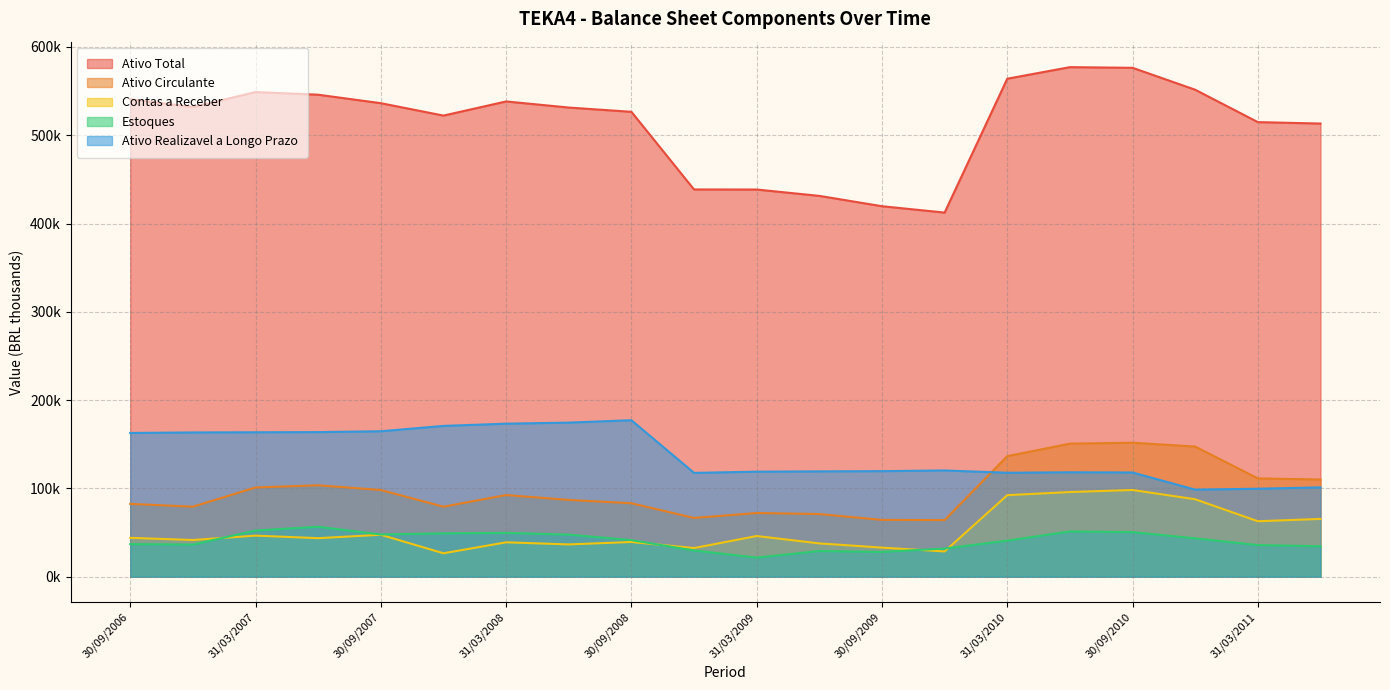

Reading right to left, list all the values displayed in this chart.

Ativo Total: 30/06/2011=513266.0	31/03/2011=514885.0	31/12/2010=551556.0	30/09/2010=576402.0	30/06/2010=577142.0	31/03/2010=564036.0	31/12/2009=412433.0	30/09/2009=419621.0	30/06/2009=431338.0	31/03/2009=438540.0	31/12/2008=438609.0	30/09/2008=526558.0	30/06/2008=531390.0	31/03/2008=538296.0	31/12/2007=522280.0	30/09/2007=536332.0	30/06/2007=545925.0	31/03/2007=548927.0	31/12/2006=531954.0	30/09/2006=540812.0
Ativo Circulante: 30/06/2011=110106.0	31/03/2011=111326.0	31/12/2010=147391.0	30/09/2010=151776.0	30/06/2010=150699.0	31/03/2010=136557.0	31/12/2009=64172.0	30/09/2009=64352.0	30/06/2009=70990.0	31/03/2009=72166.0	31/12/2008=66569.0	30/09/2008=83199.0	30/06/2008=87002.0	31/03/2008=92512.0	31/12/2007=79316.0	30/09/2007=98213.0	30/06/2007=103551.0	31/03/2007=101079.0	31/12/2006=79326.0	30/09/2006=82525.0
Contas a Receber: 30/06/2011=65478.0	31/03/2011=62829.0	31/12/2010=87715.0	30/09/2010=98236.0	30/06/2010=95904.0	31/03/2010=92372.0	31/12/2009=28620.0	30/09/2009=32988.0	30/06/2009=37731.0	31/03/2009=46106.0	31/12/2008=32470.0	30/09/2008=39339.0	30/06/2008=36570.0	31/03/2008=38968.0	31/12/2007=26536.0	30/09/2007=47522.0	30/06/2007=43660.0	31/03/2007=46540.0	31/12/2006=41594.0	30/09/2006=44027.0
Estoques: 30/06/2011=34503.0	31/03/2011=35841.0	31/12/2010=43455.0	30/09/2010=50518.0	30/06/2010=51256.0	31/03/2010=40873.0	31/12/2009=31909.0	30/09/2009=28066.0	30/06/2009=29098.0	31/03/2009=21638.0	31/12/2008=29711.0	30/09/2008=41446.0	30/06/2008=47663.0	31/03/2008=49672.0	31/12/2007=49153.0	30/09/2007=47852.0	30/06/2007=56579.0	31/03/2007=52318.0	31/12/2006=36385.0	30/09/2006=36906.0
Ativo Realizavel a Longo Prazo: 30/06/2011=101187.0	31/03/2011=99658.0	31/12/2010=98620.0	30/09/2010=118051.0	30/06/2010=118281.0	31/03/2010=117758.0	31/12/2009=120347.0	30/09/2009=119558.0	30/06/2009=119315.0	31/03/2009=118968.0	31/12/2008=117591.0	30/09/2008=177227.0	30/06/2008=174539.0	31/03/2008=173315.0	31/12/2007=170804.0	30/09/2007=164738.0	30/06/2007=163779.0	31/03/2007=163599.0	31/12/2006=163396.0	30/09/2006=162819.0